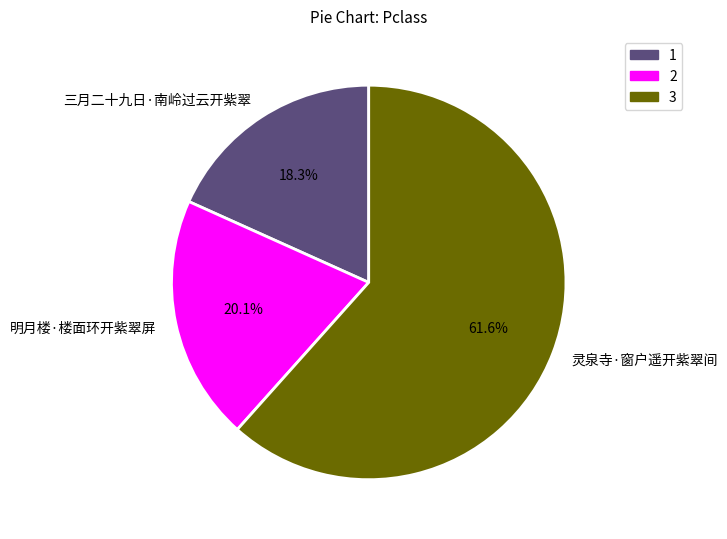

Combined, what portion of the pie is 三月二十九日·南岭过云开紫翠 and 明月楼·楼面环开紫翠屏?

38.4%